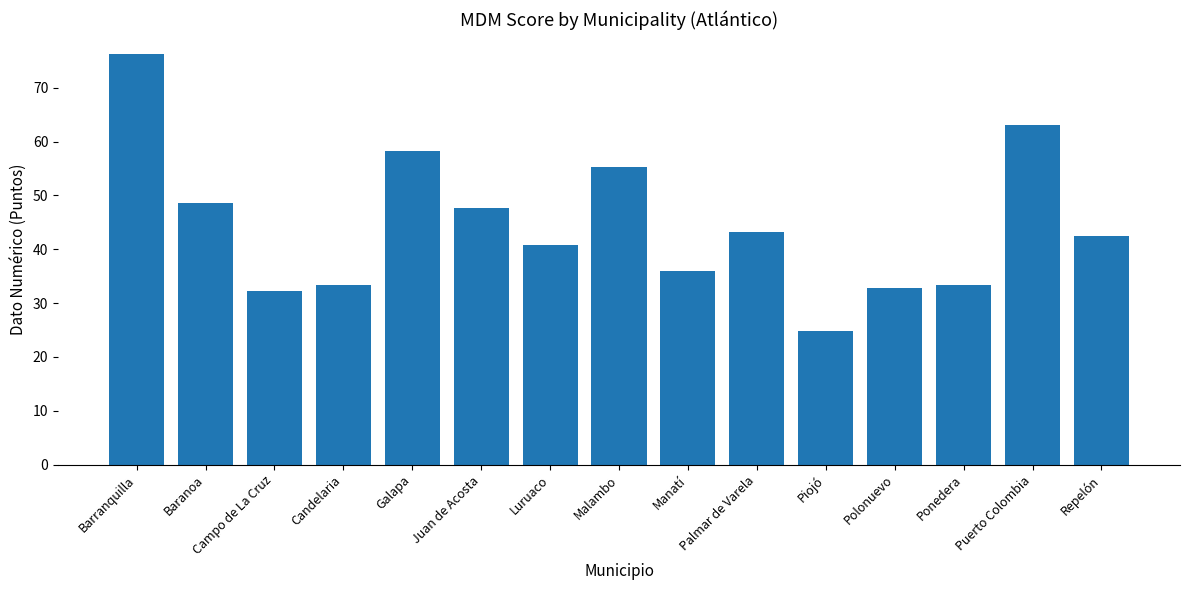

Between Juan de Acosta and Puerto Colombia, which is larger?

Puerto Colombia